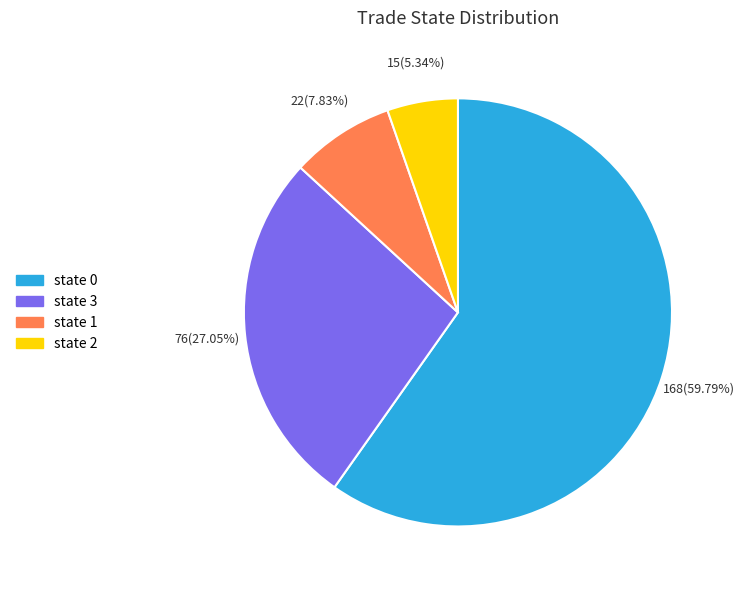

Count the number of slices in the pie.

4